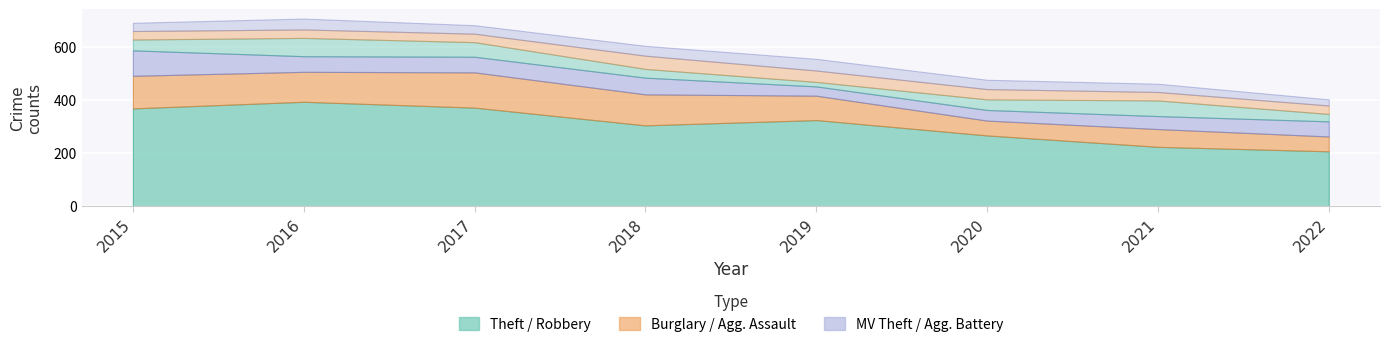

Which series changed the most between 2018 and 2022?

Theft